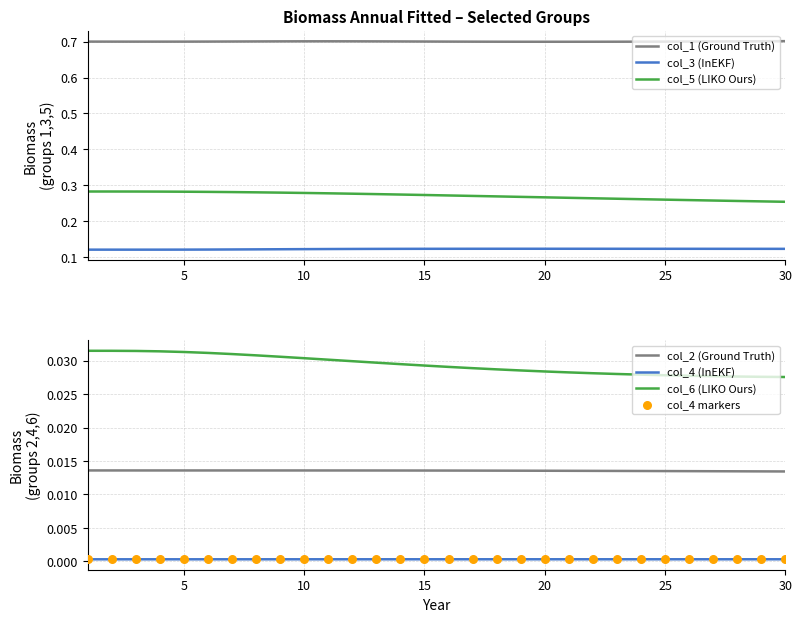

What are all the series names shown in the legend?

col_1, col_2, col_3, col_4, col_5, col_6